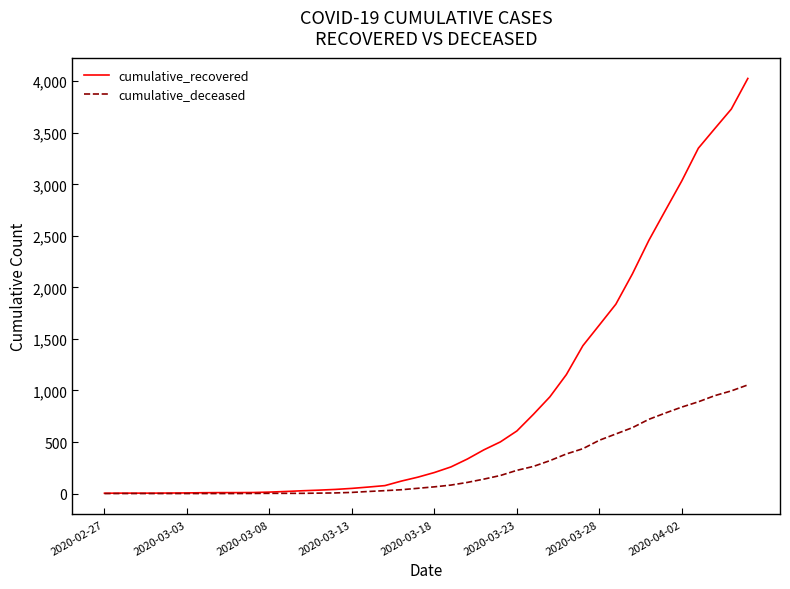

What is the maximum value shown in the chart?

4027